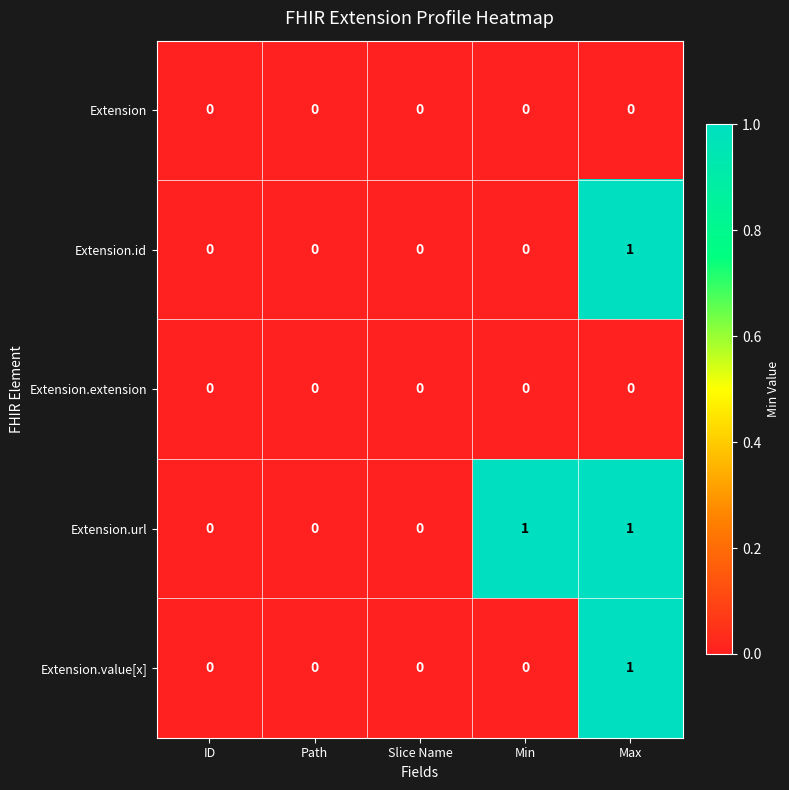

Which category has the highest value in the Extension.value[x] series?

Max